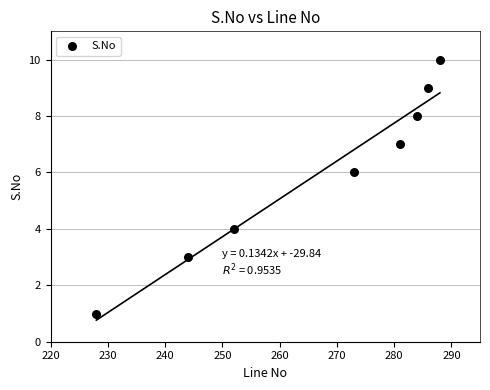

What is the average X value?

267